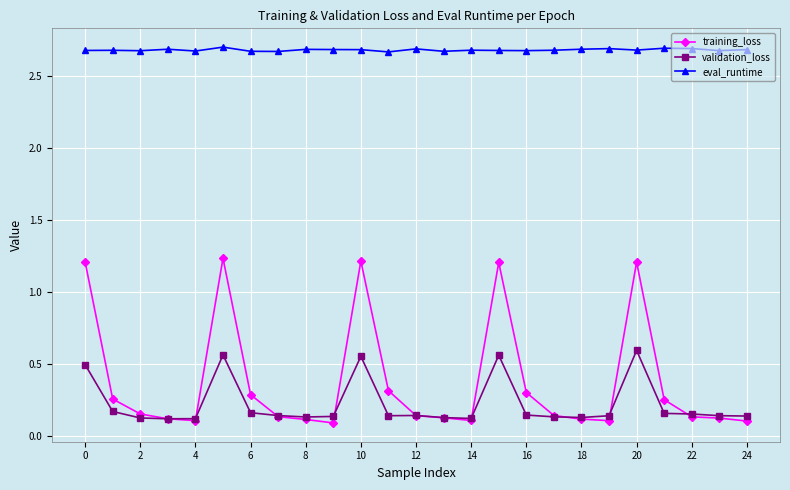

At how many categories does at least one series exceed 0?

25